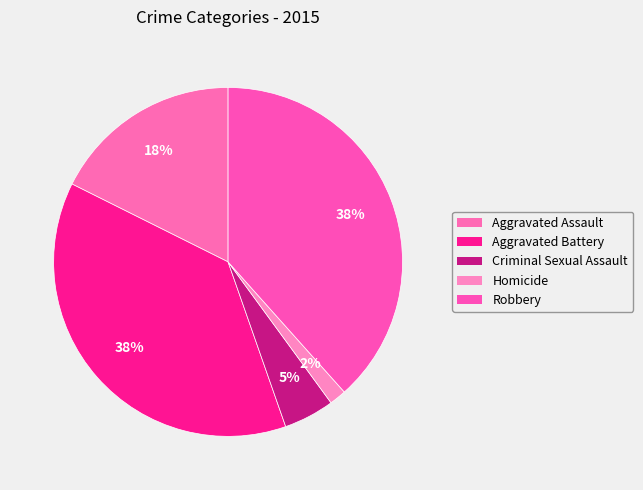

The Homicide slice represents 2% of the pie. True or false?

True